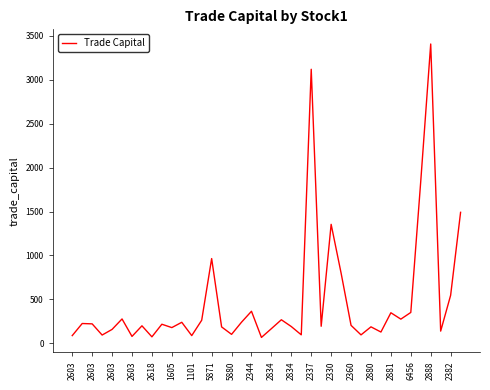

What is the difference between the maximum and minimum values?

3337.2